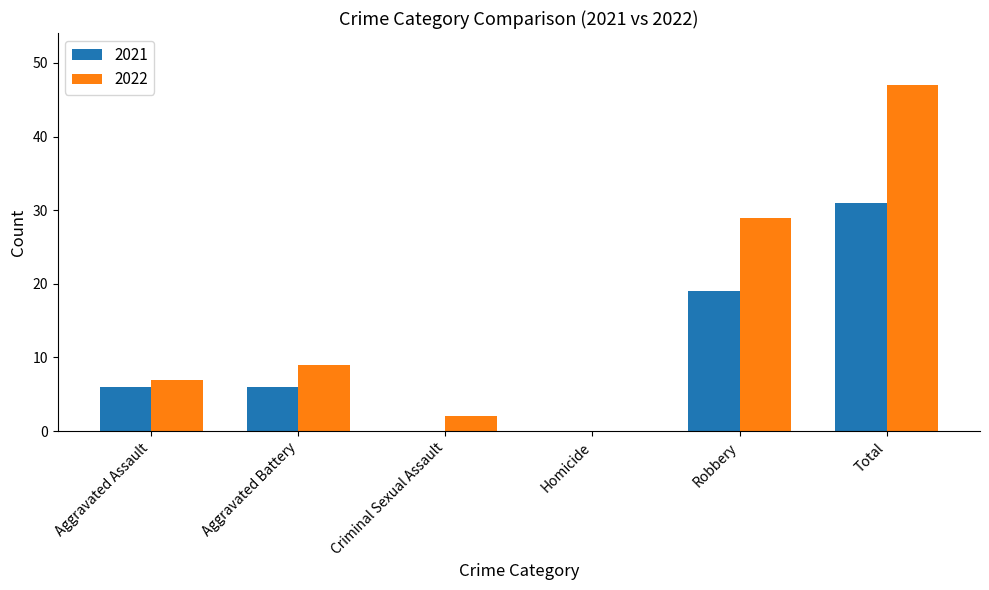

What value does the 2021 series have at Aggravated Assault?

6